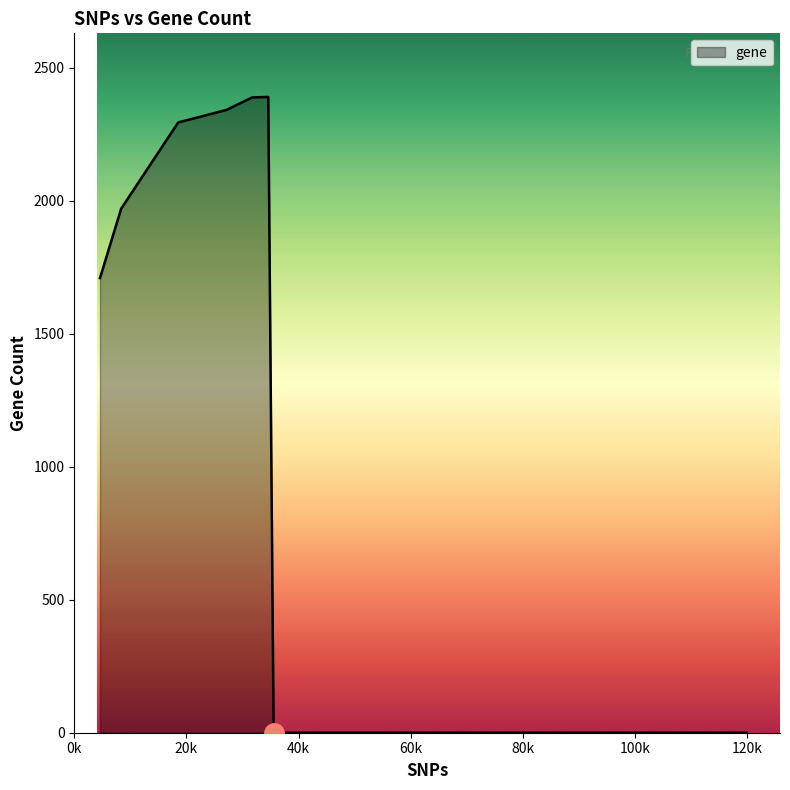

What is the maximum value shown in the chart?

2390